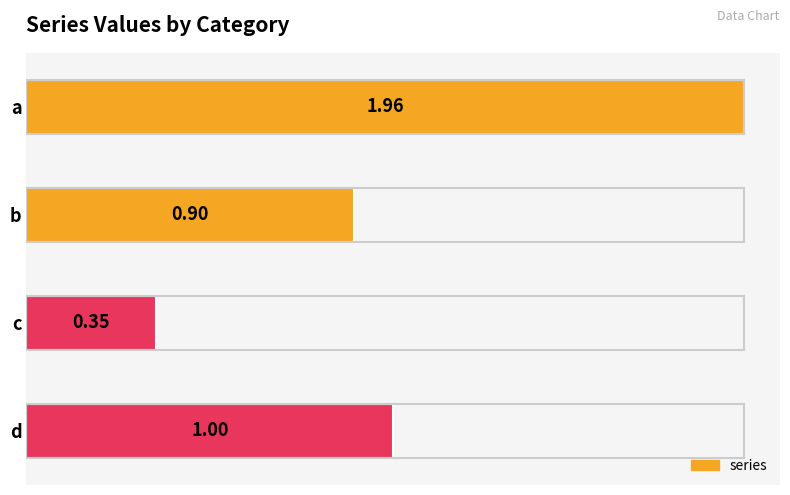

Between c and b, which is larger?

b